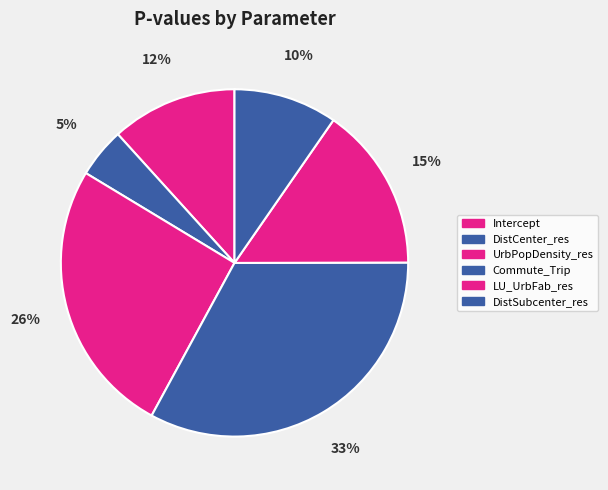

Rank the categories by value from lowest to highest.

DistCenter_res, DistSubcenter_res, Intercept, LU_UrbFab_res, UrbPopDensity_res, Commute_Trip